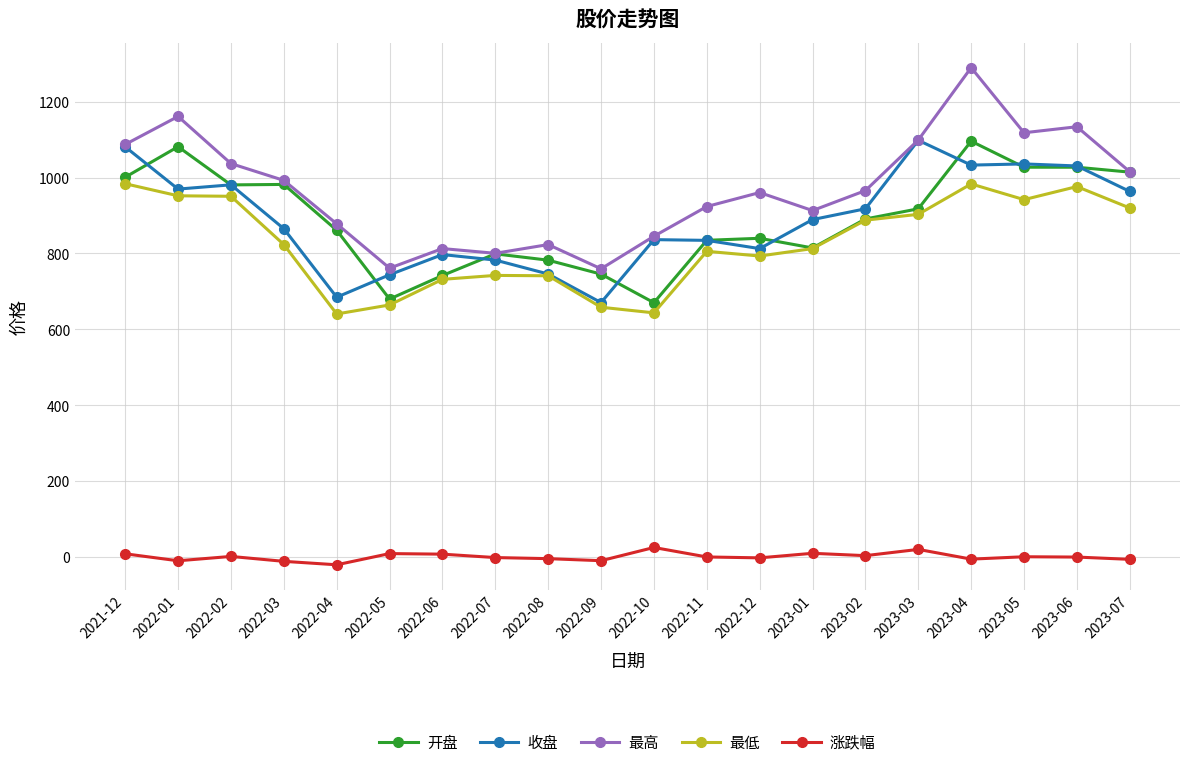

Where does the 最高 series first go above 965?

2021-12